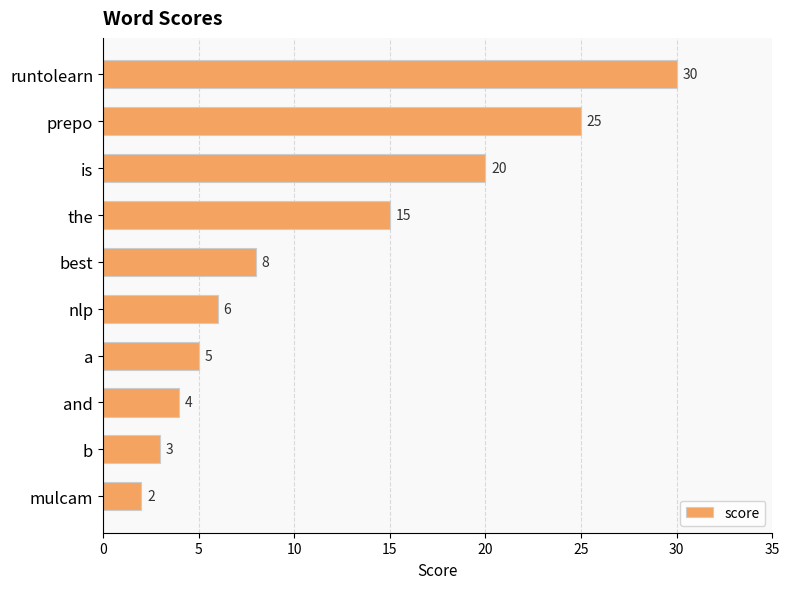

What is the maximum value shown in the chart?

30